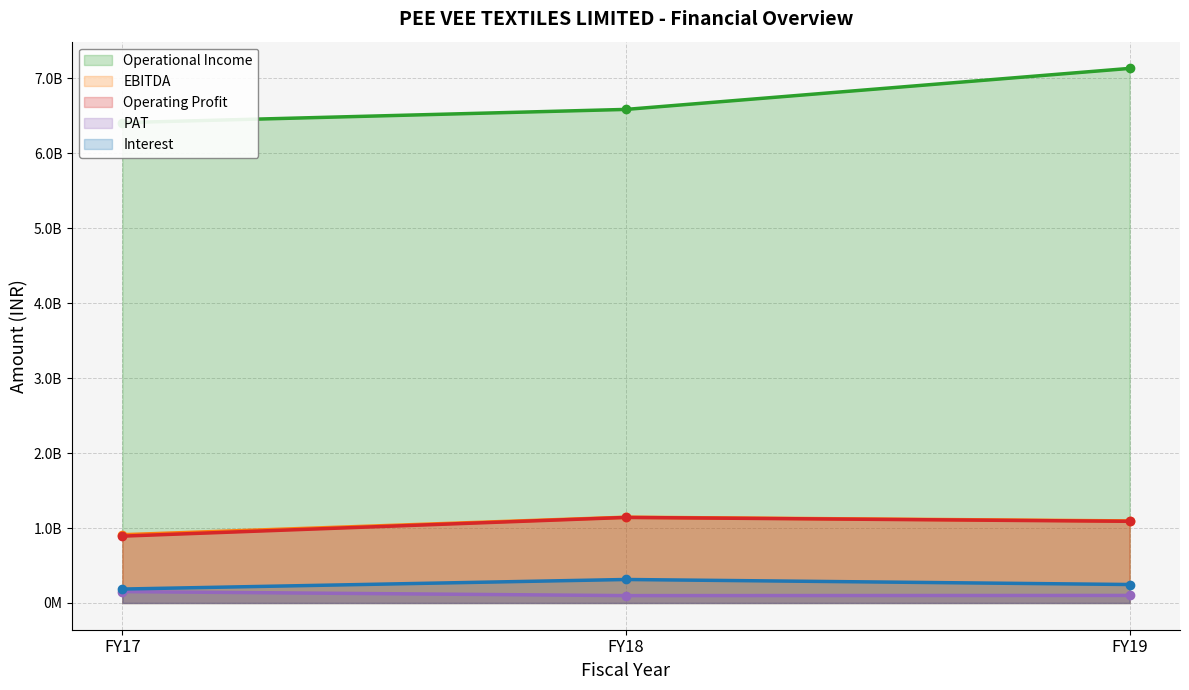

What is the sum of the Interest values at FY18 and FY17?

499541255